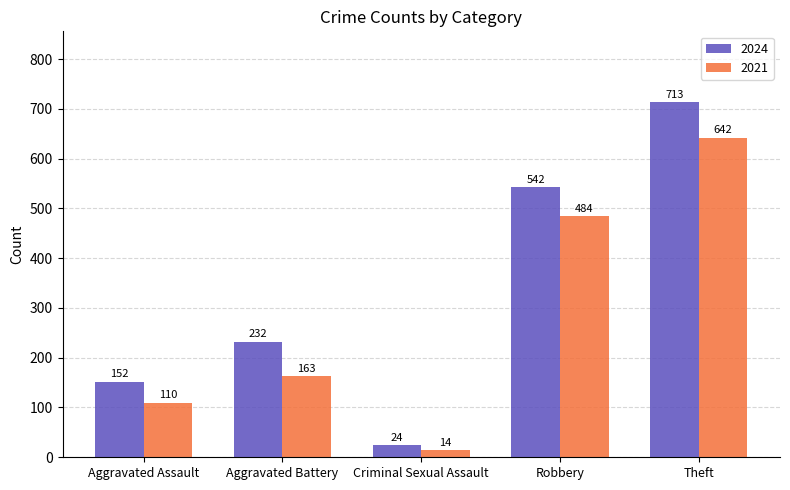

Is it true that 2024 equals 152 at Aggravated Assault?

True